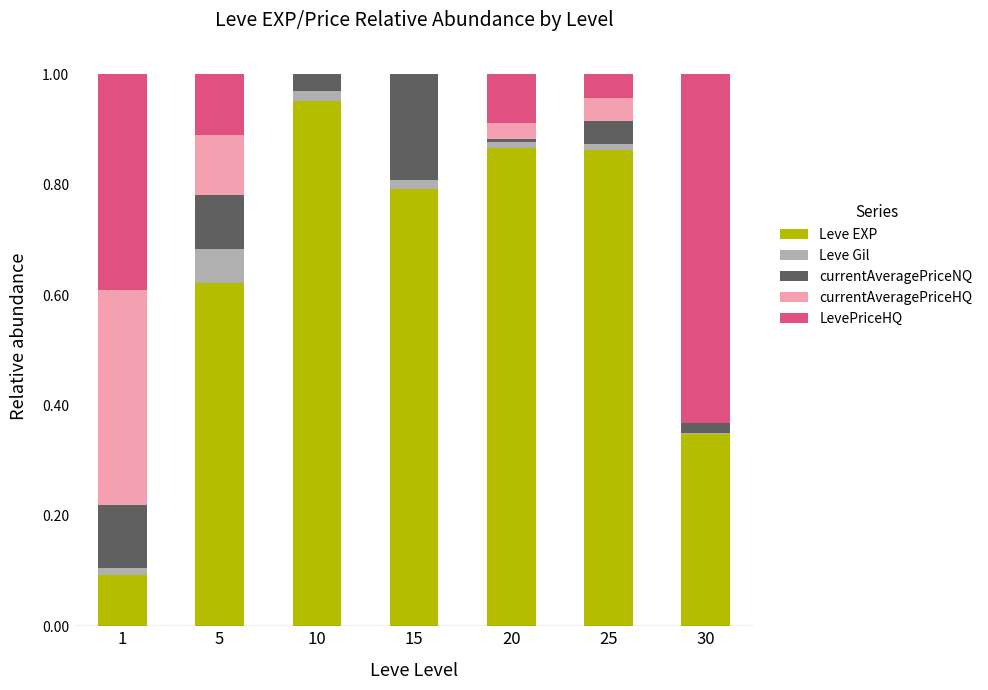

At which label does Leve EXP reach its peak?

10